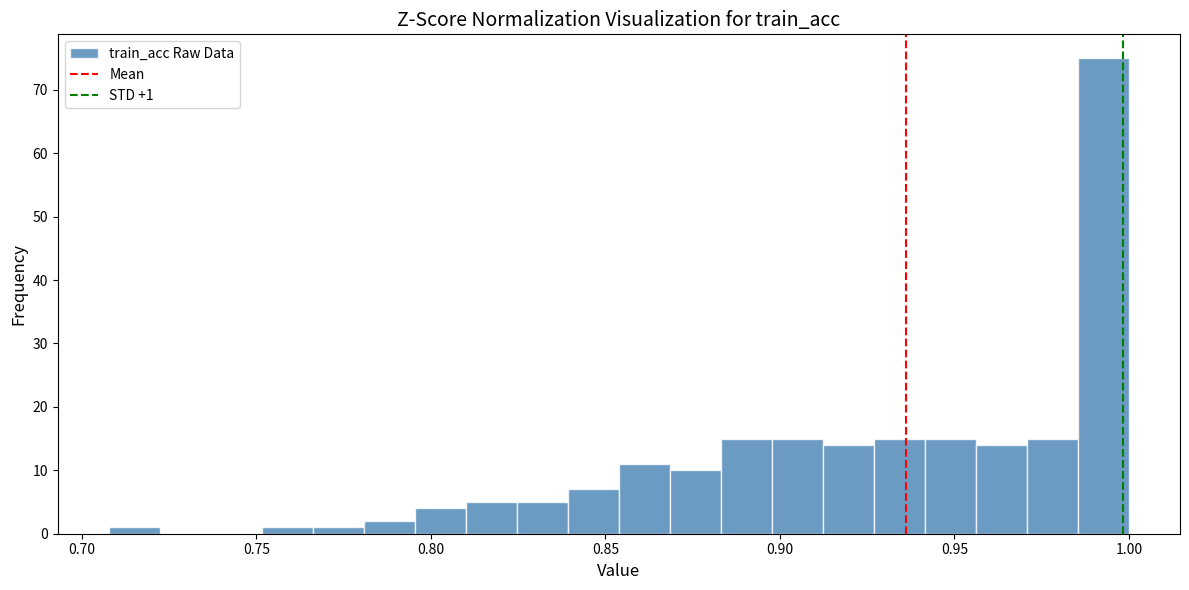

Read against the x-axis, roughly where is the centre of the tallest bar?

0.995